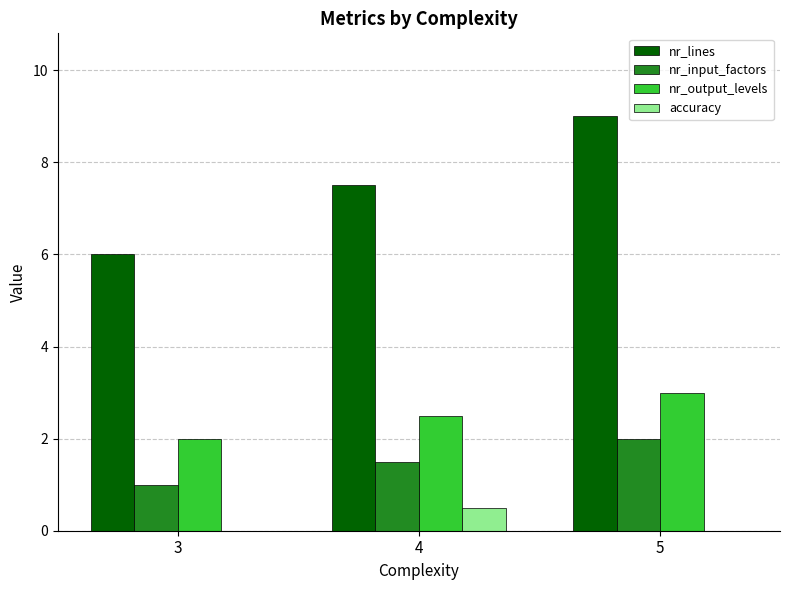

Reading left to right, extract all data points from this chart.

nr_lines: 3=6.0	4=7.5	5=9.0
nr_input_factors: 3=1.0	4=1.5	5=2.0
nr_output_levels: 3=2.0	4=2.5	5=3.0
accuracy: 3=0.0	4=0.5	5=0.0